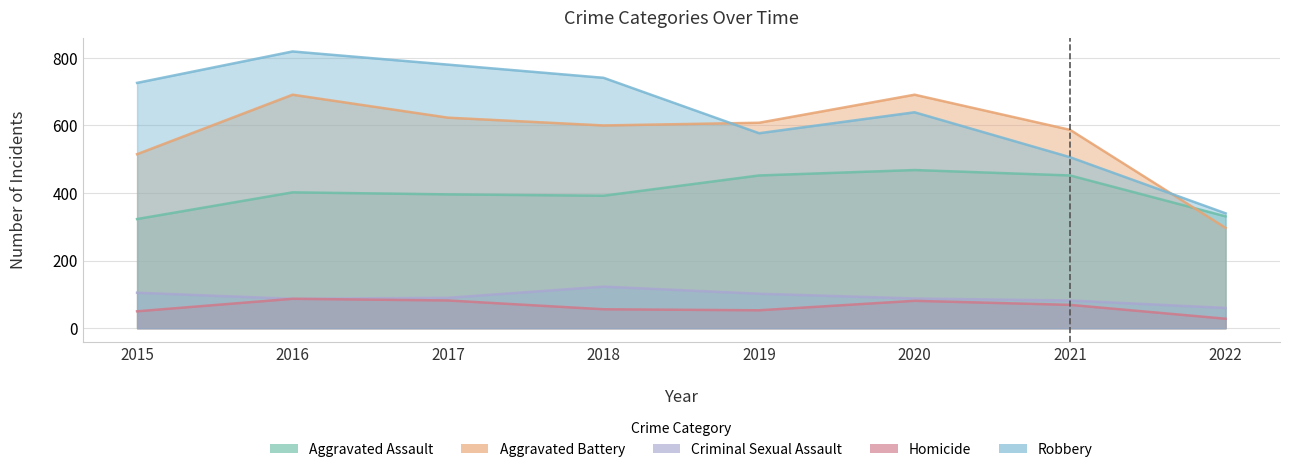

What is the difference between the second highest and minimum values in the Aggravated Battery series?

394